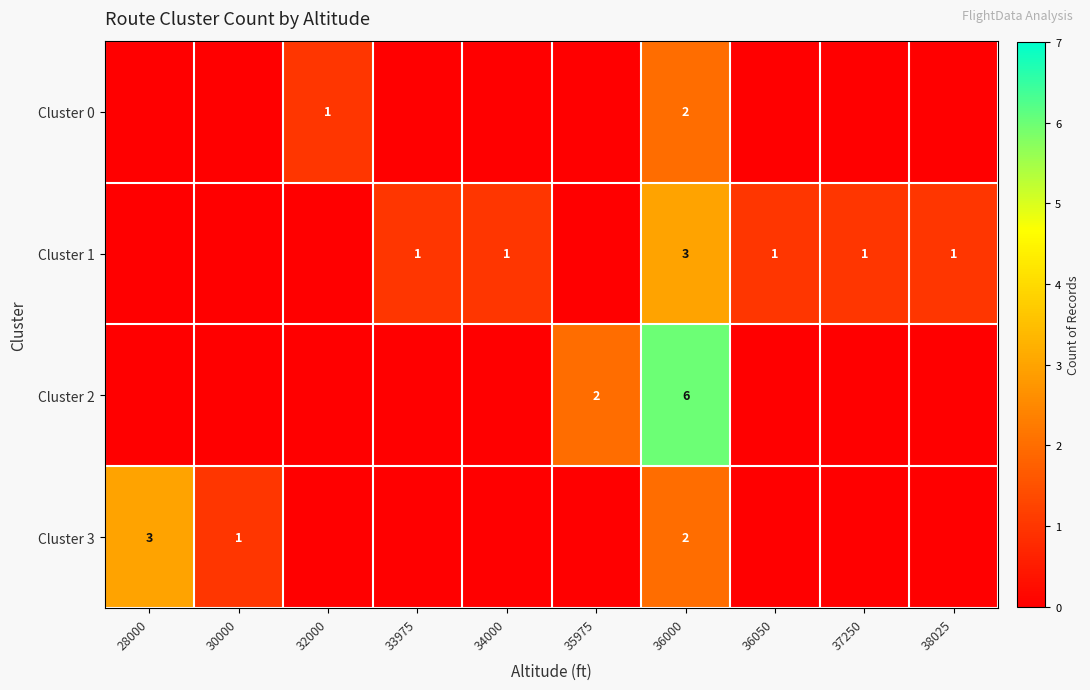

What is the spread (max minus min) of values at 36000?

4